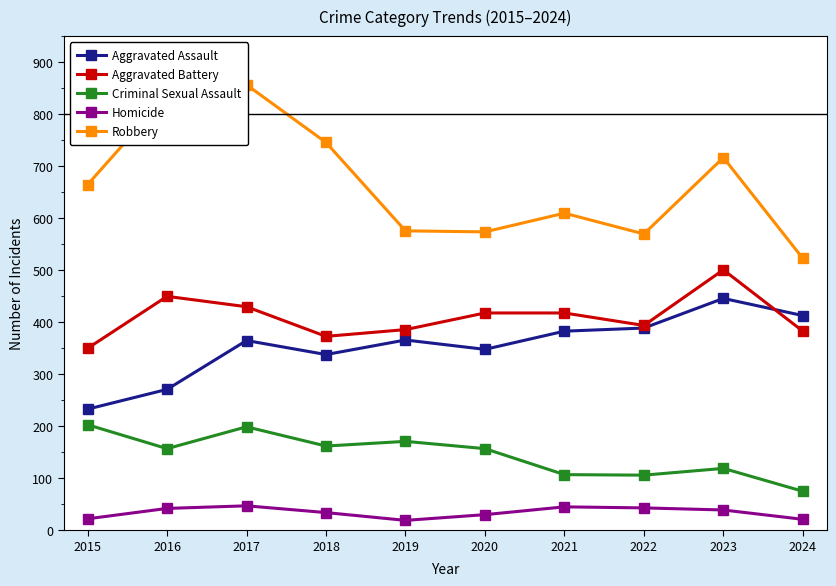

How many lines are shown in the chart?

5